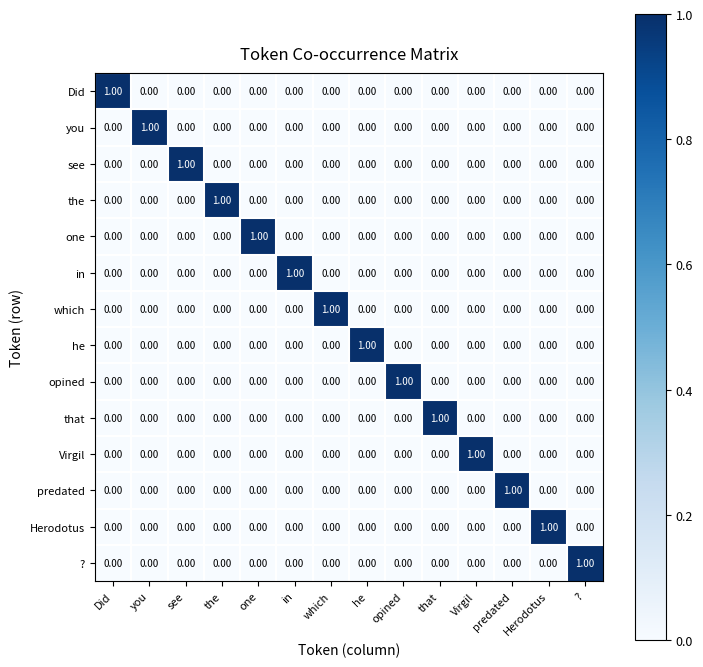

How many positive values does the in series have?

1